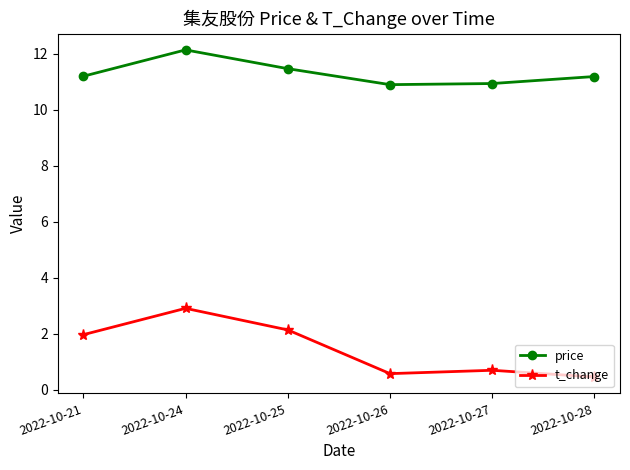

Is this an area chart (filled region under the line)?

No